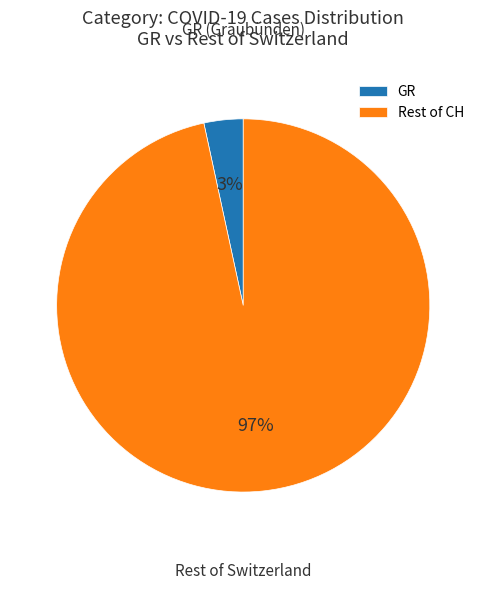

To the nearest percent, what is the combined percentage of Rest of CH and GR?

100%